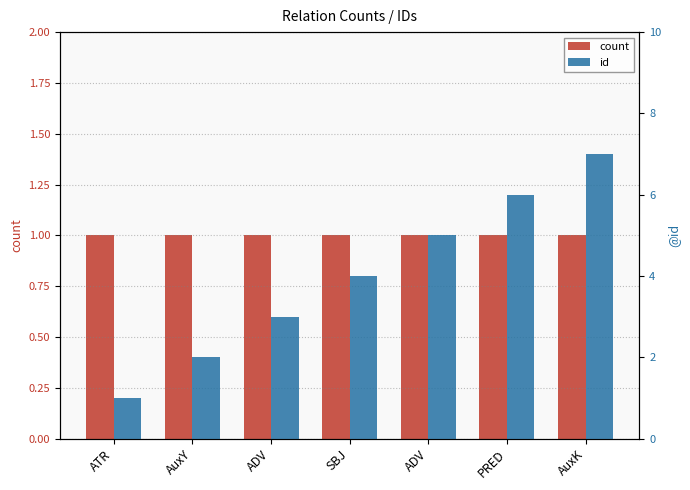

What is the difference between the maximum and minimum values in the id series?

6